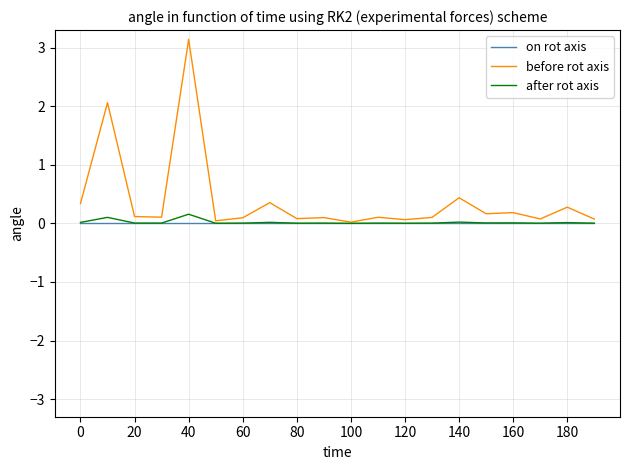

What is the maximum value shown in the chart?

3.1